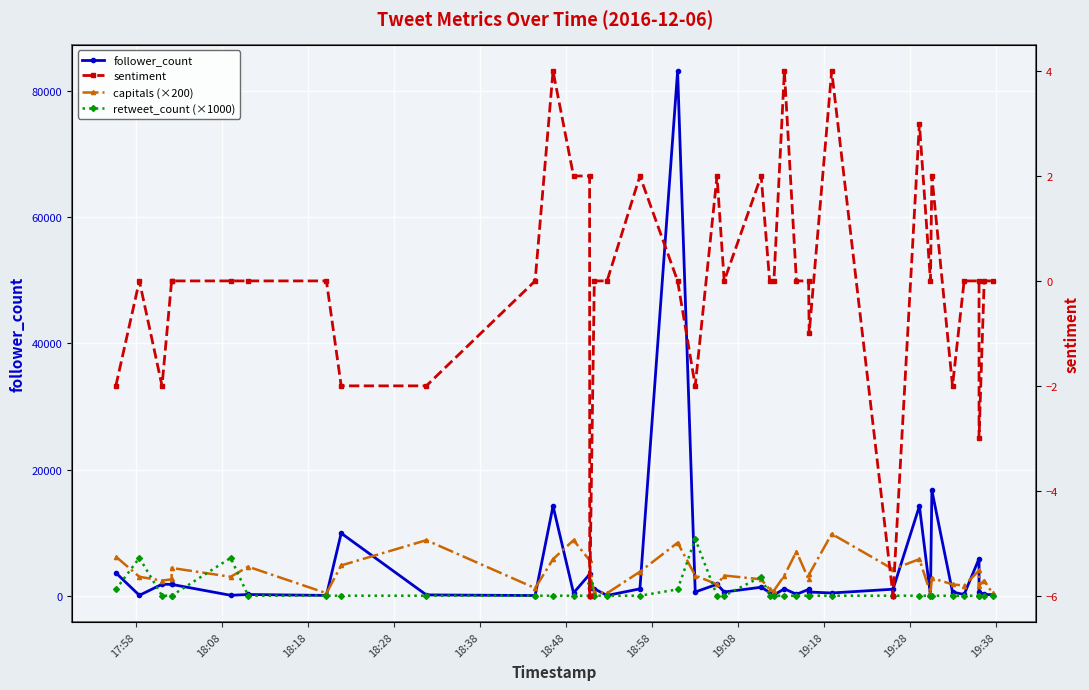

At how many categories does at least one series exceed 39628?

1